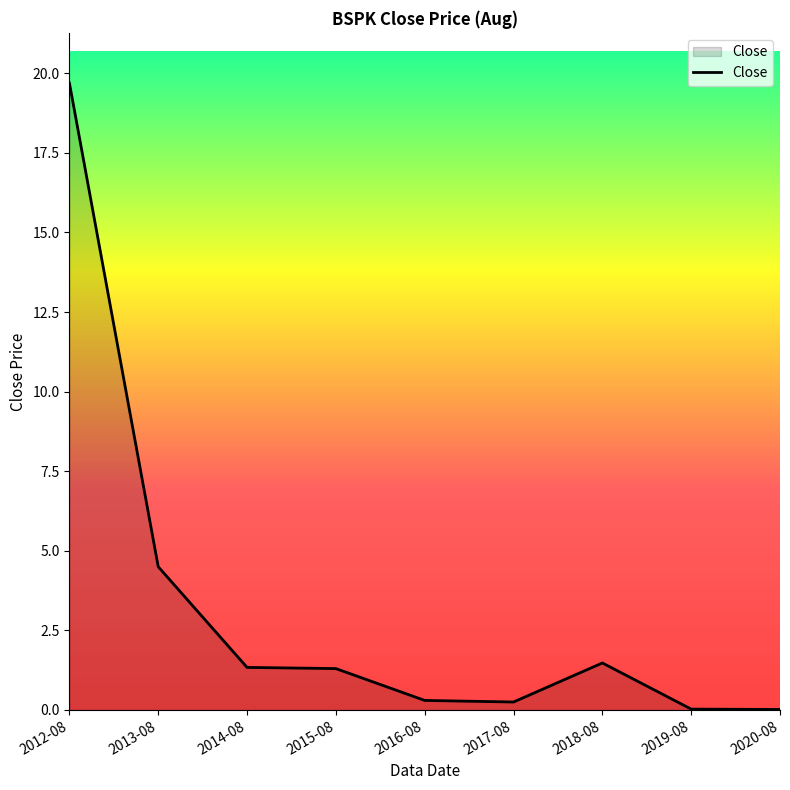

Is it true that the value at 2014-08 is 1.3?

True